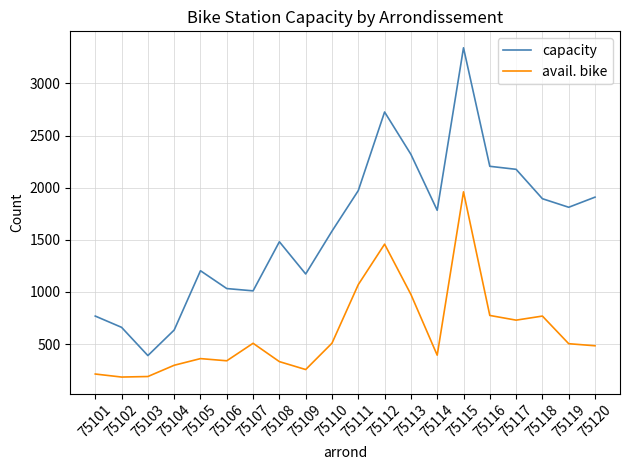

What is the difference between the highest and lowest values at 75111?

902